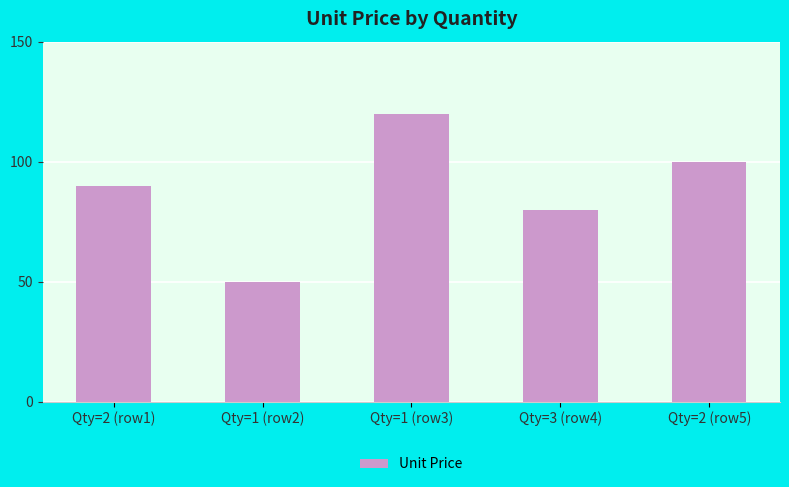

Which label corresponds to the largest value in the chart?

Qty=1 (row3)